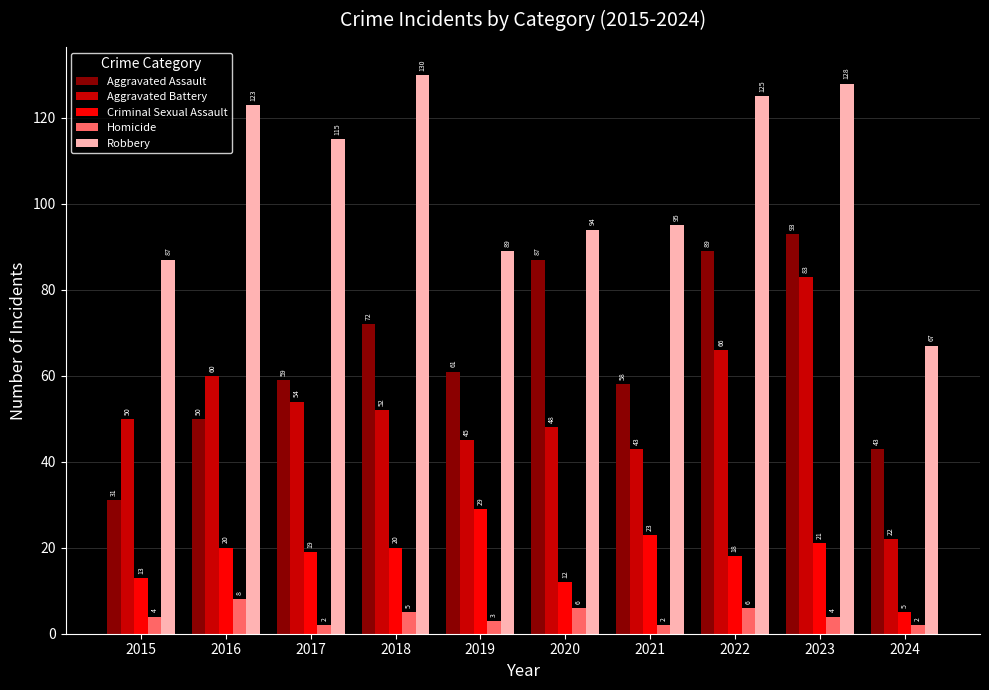

What is the total value across all series at 2020?

247